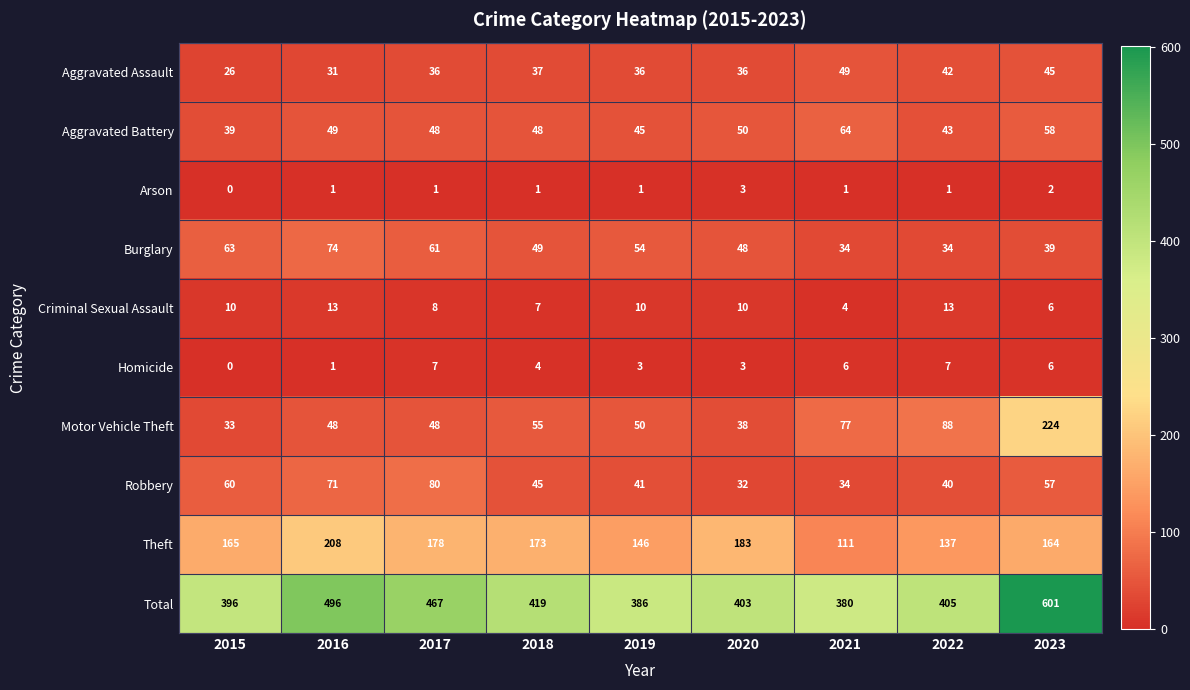

What is the difference between the Motor Vehicle Theft values at 2018 and 2022?

33